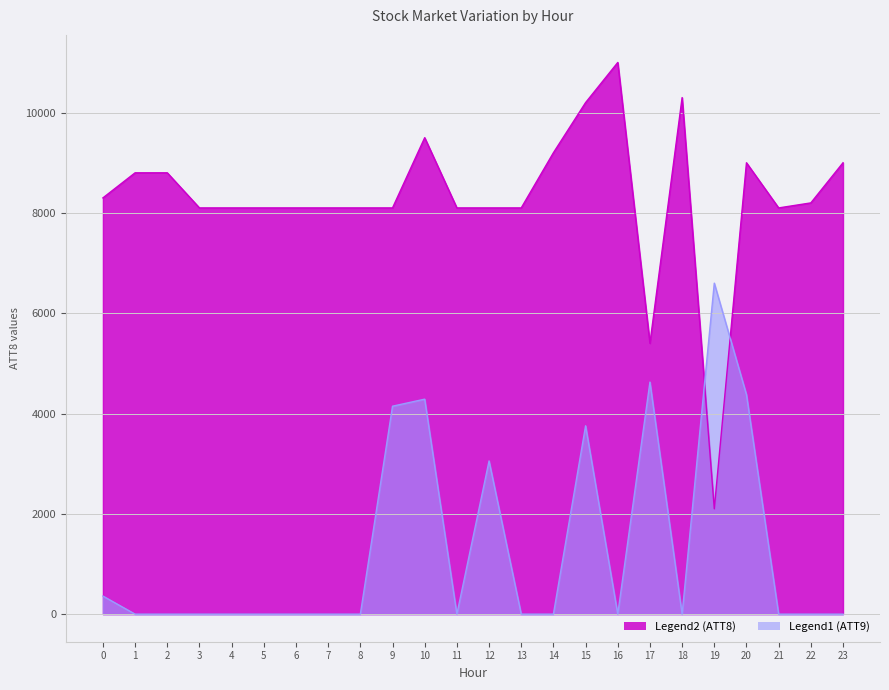

What is the total value across all series at 10?

13786.5